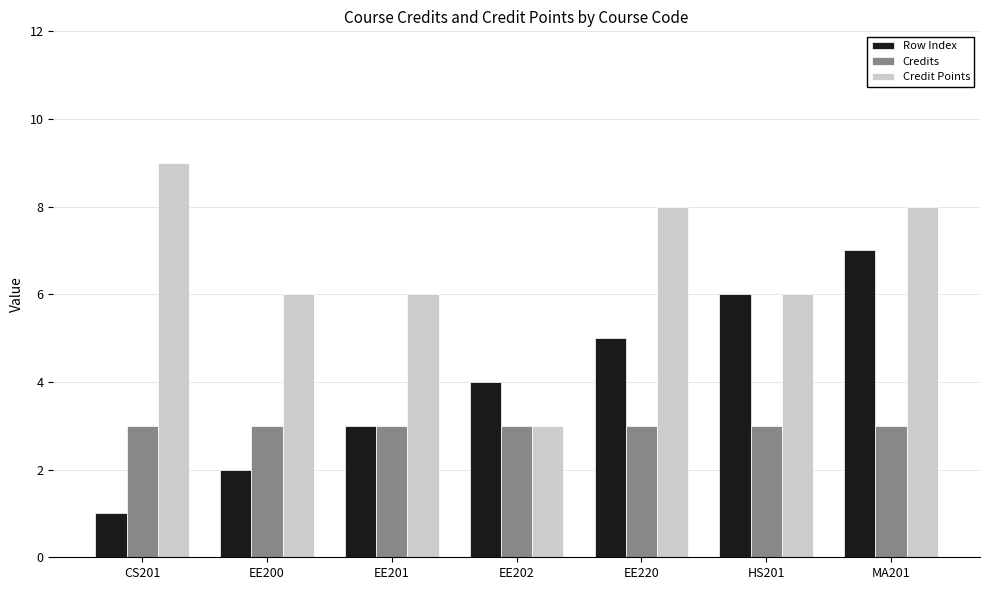

Is it true that Credit Points equals 3 at EE202?

True